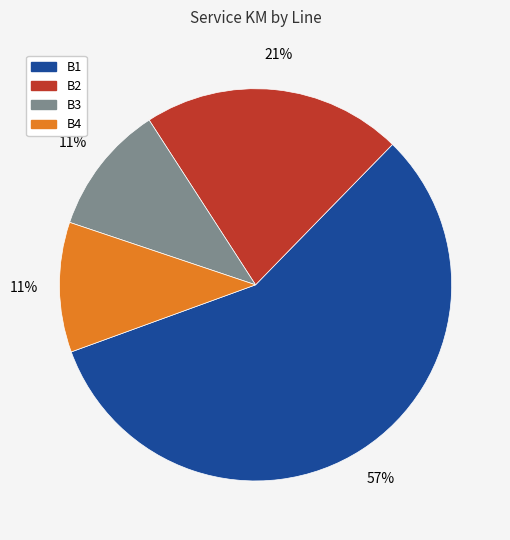

Is the sum of B2 and B4 greater than half?

No